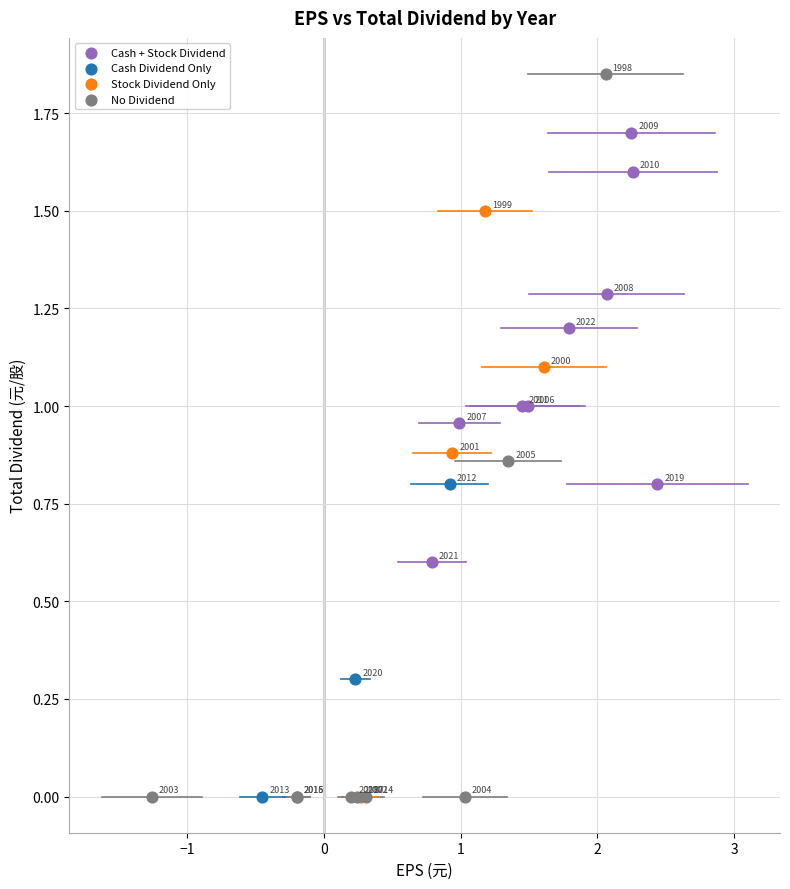

Which series contains the highest Y value?

No Dividend